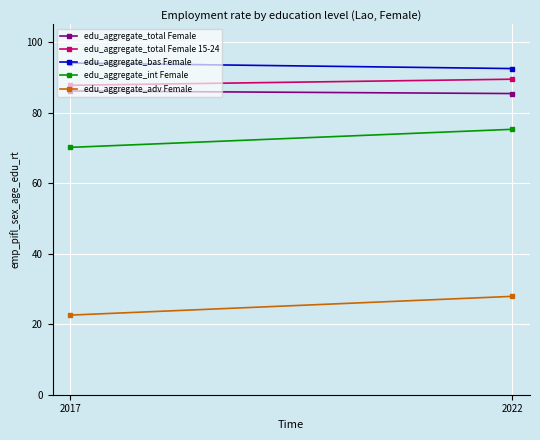

Where does the edu_aggregate_total Female 15-24 series first go above 89?

2022